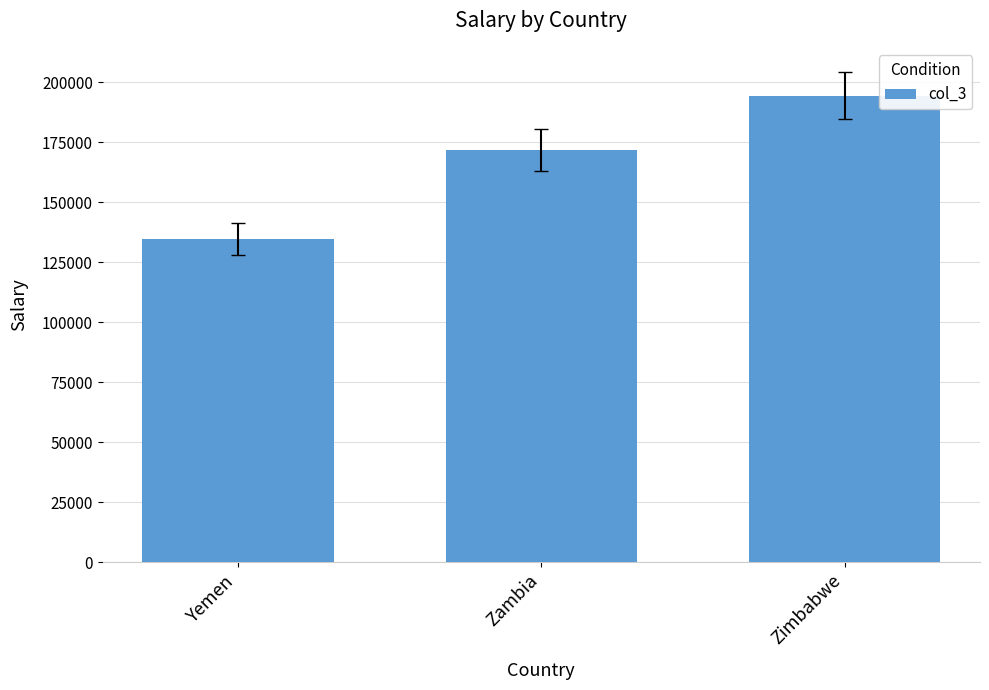

List the labels in order of value, largest first.

Zimbabwe, Zambia, Yemen